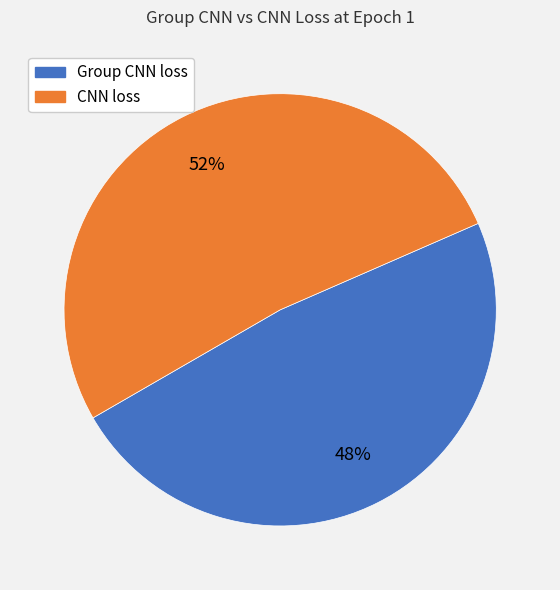

To the nearest percent, what is the difference between the largest and smallest slice percentages?

4%